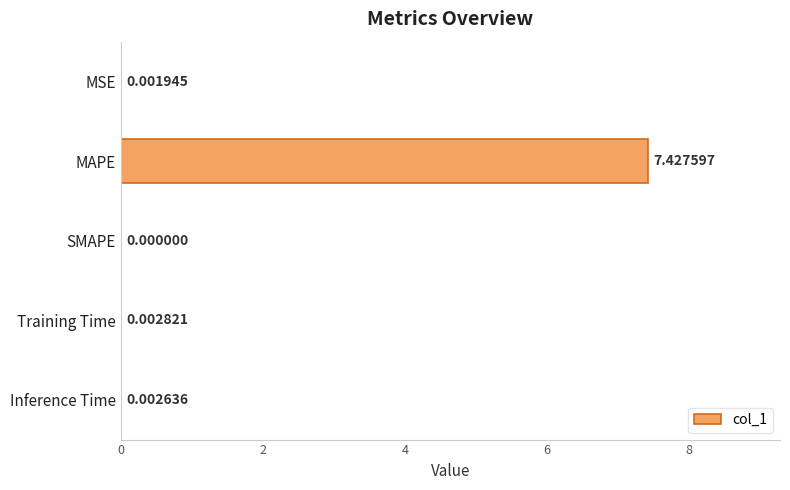

At which category does the chart reach its peak across all series?

MAPE